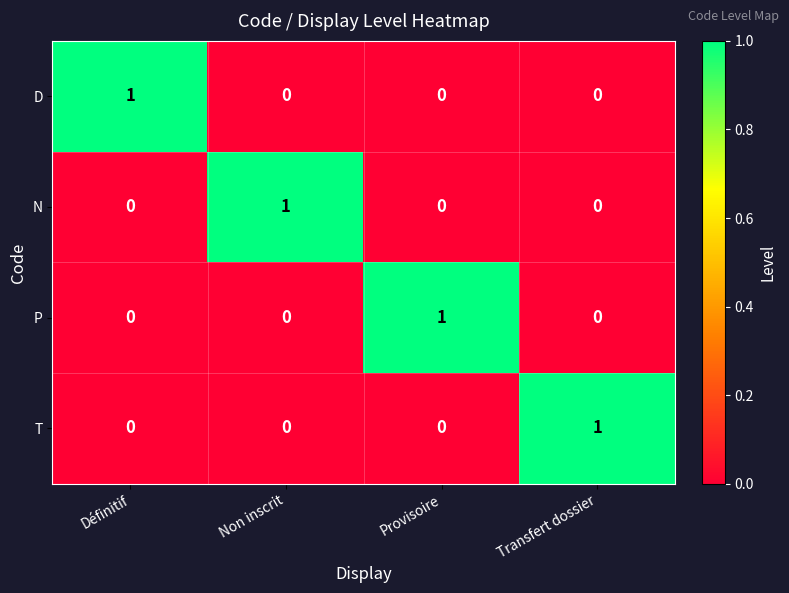

At how many categories does at least one series exceed 0?

4